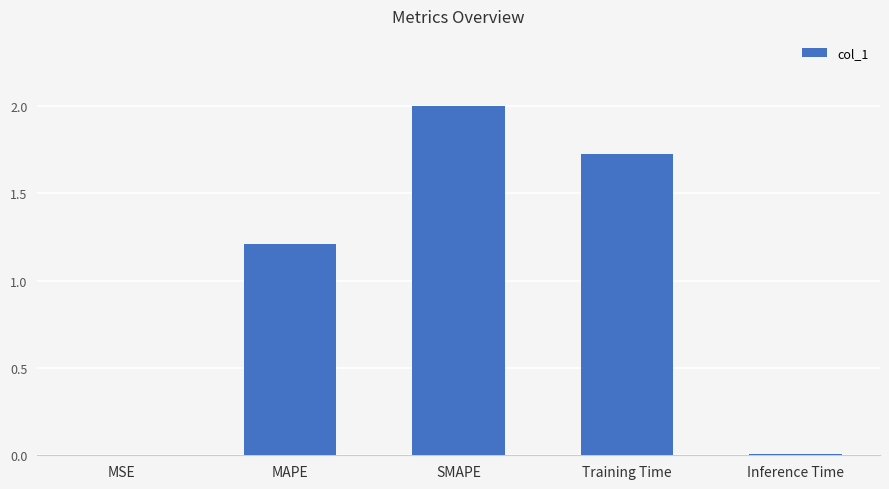

What is the sum of all values?

4.9